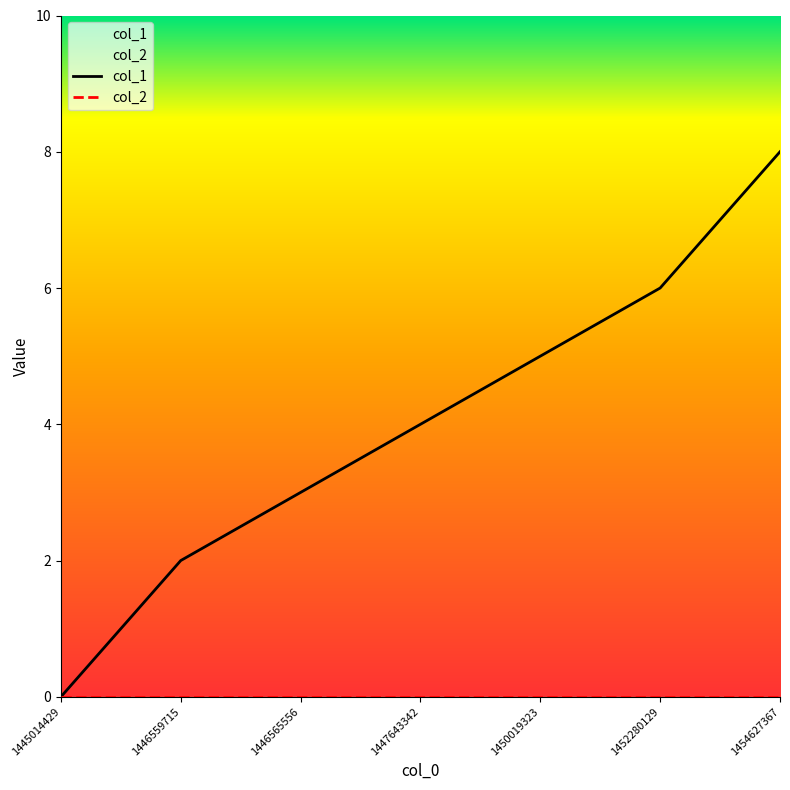

List the labels in order of value, largest first.

1454627367, 1452280129, 1450019323, 1447643342, 1446565556, 1446559715, 1445014429